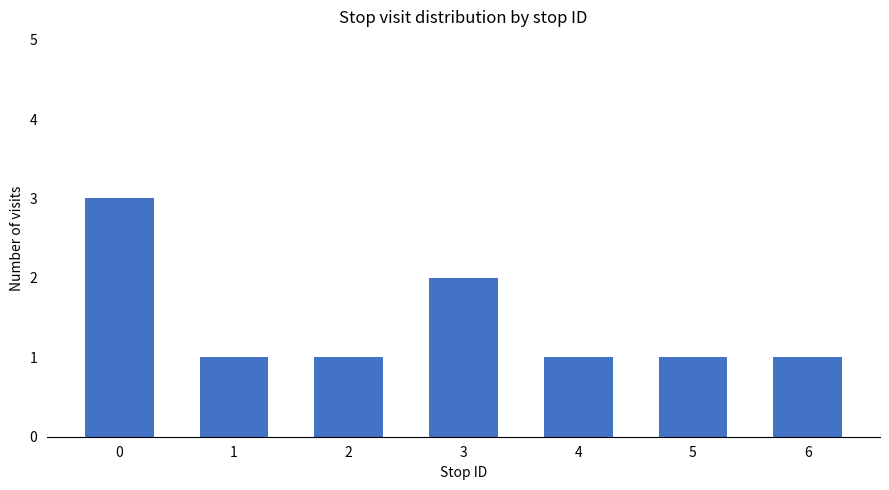

What is the greatest value displayed?

3